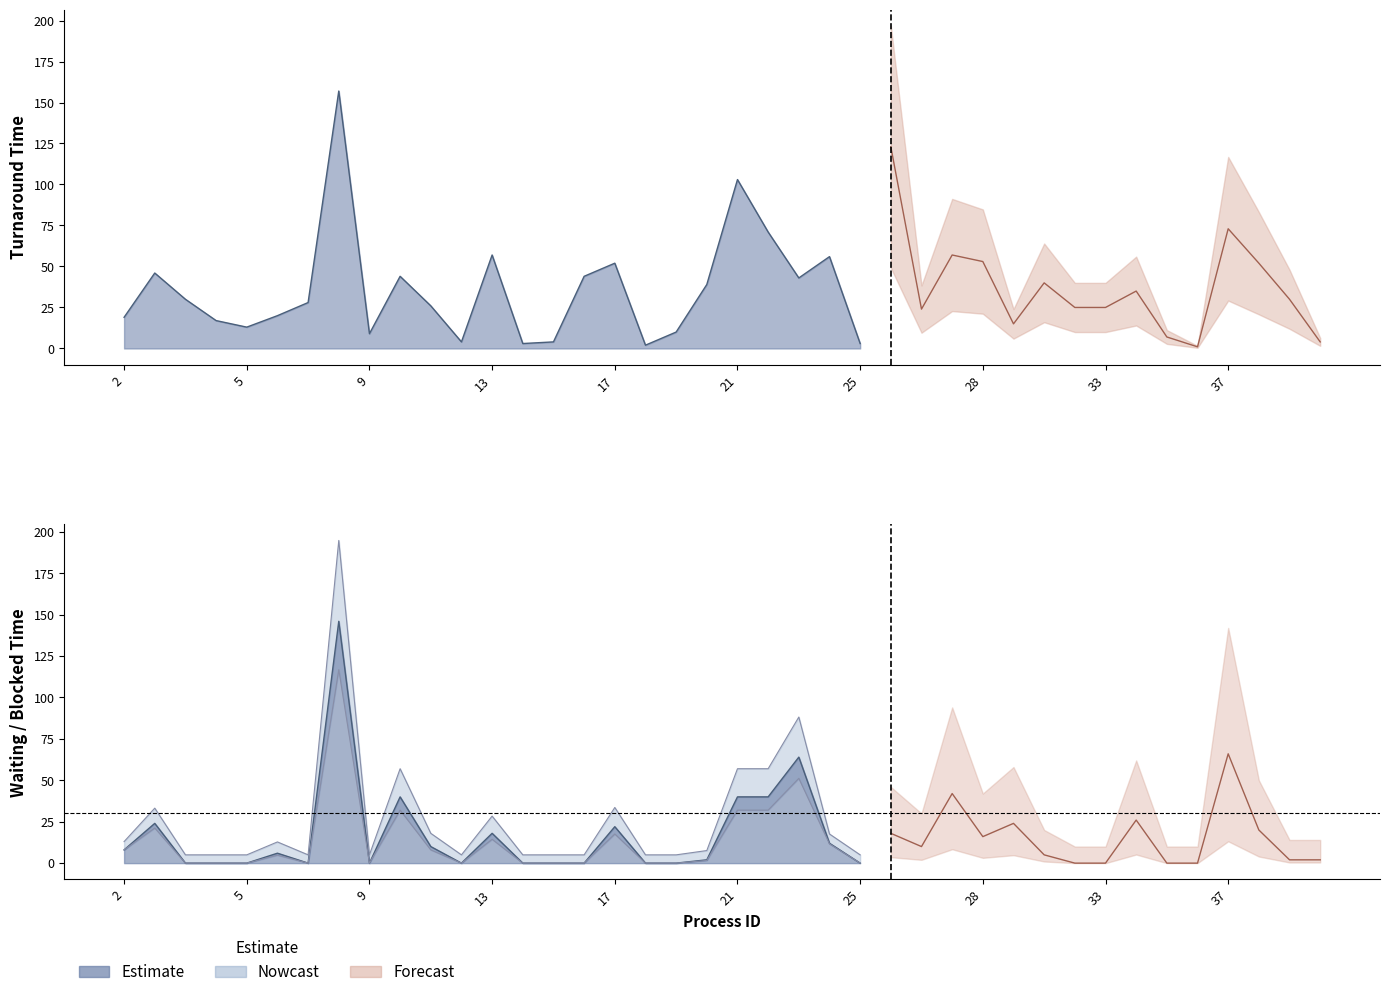

What is the difference between the second highest and minimum values in the turnaroundTime series?

122